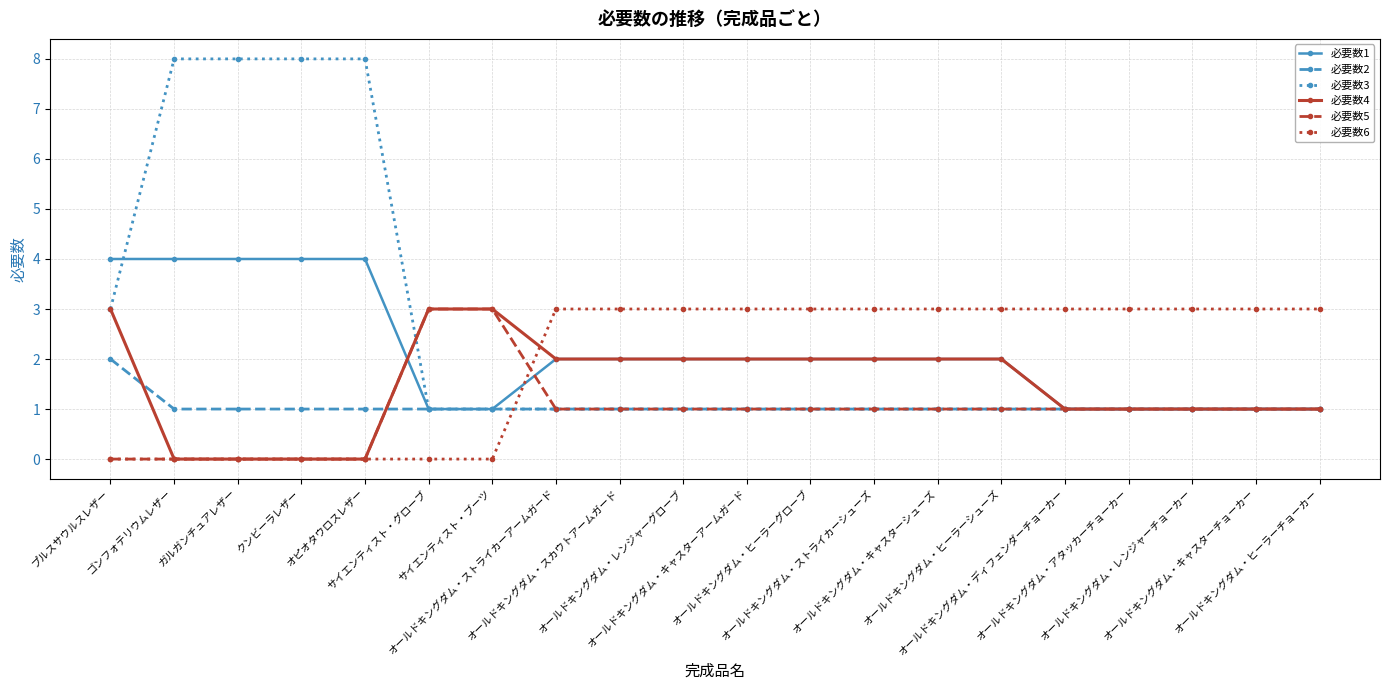

Read the 必要数2 value at オールドキングダム・ヒーラーチョーカー.

1